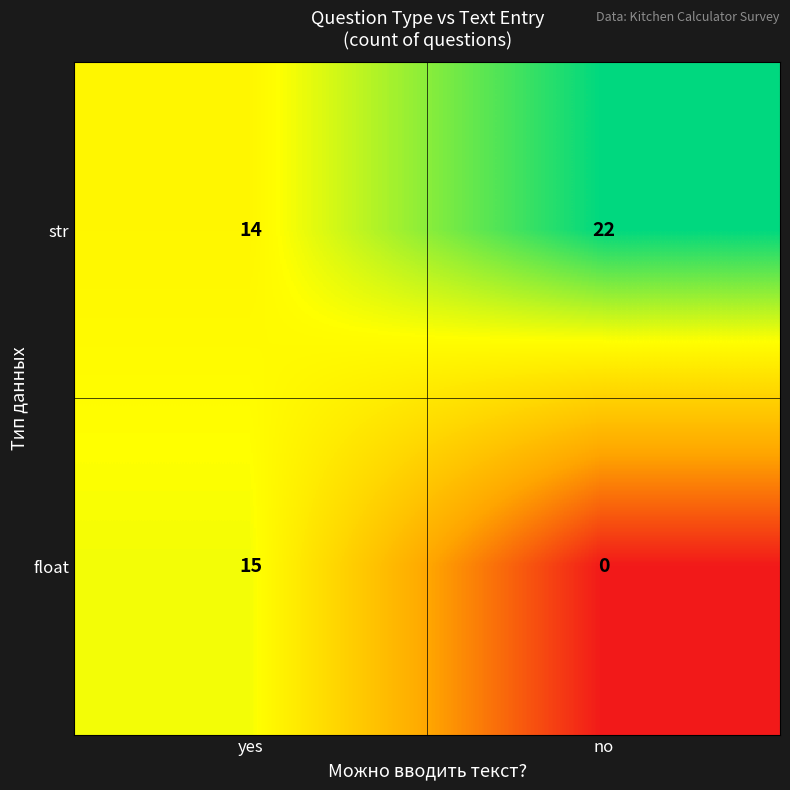

What is the difference between the maximum and minimum values in the float series?

15